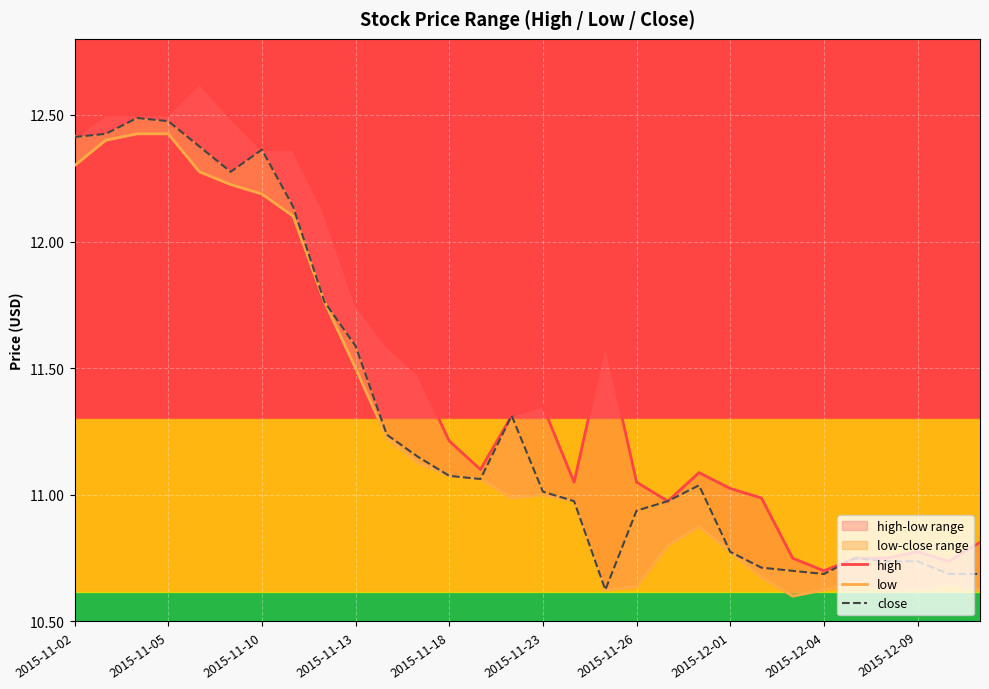

What is the difference between the second highest and second lowest values in the close series?

1.8